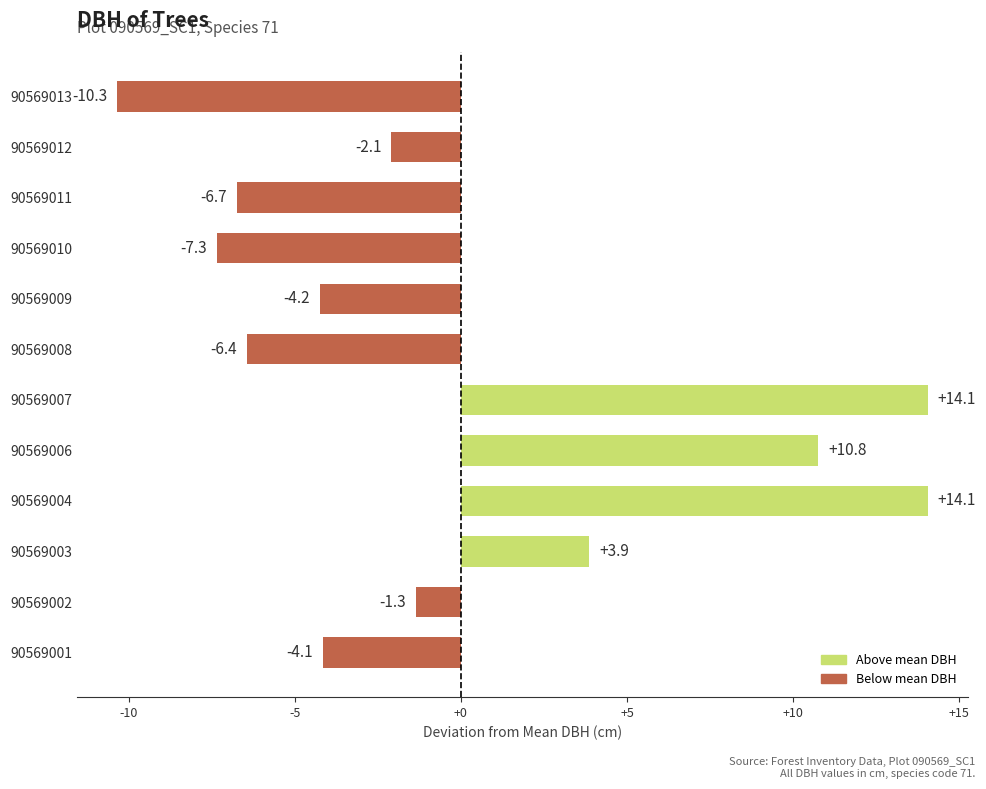

Reading bottom to top, extract all data points from this chart.

90569001=-4.1	90569002=-1.3	90569003=3.9	90569004=14.1	90569006=10.8	90569007=14.1	90569008=-6.4	90569009=-4.2	90569010=-7.3	90569011=-6.7	90569012=-2.1	90569013=-10.3